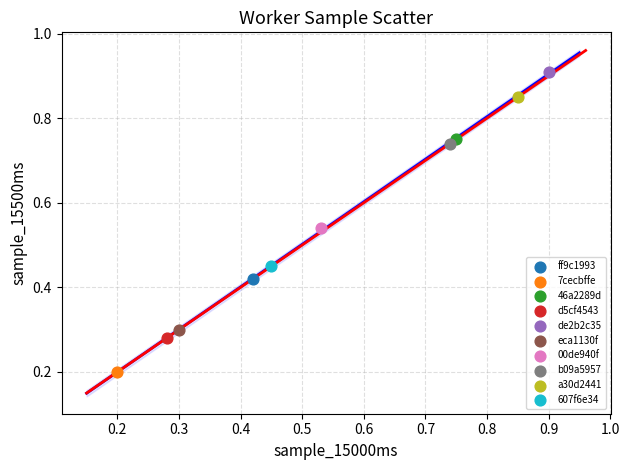

Which series reaches the minimum Y coordinate?

7cecbffe